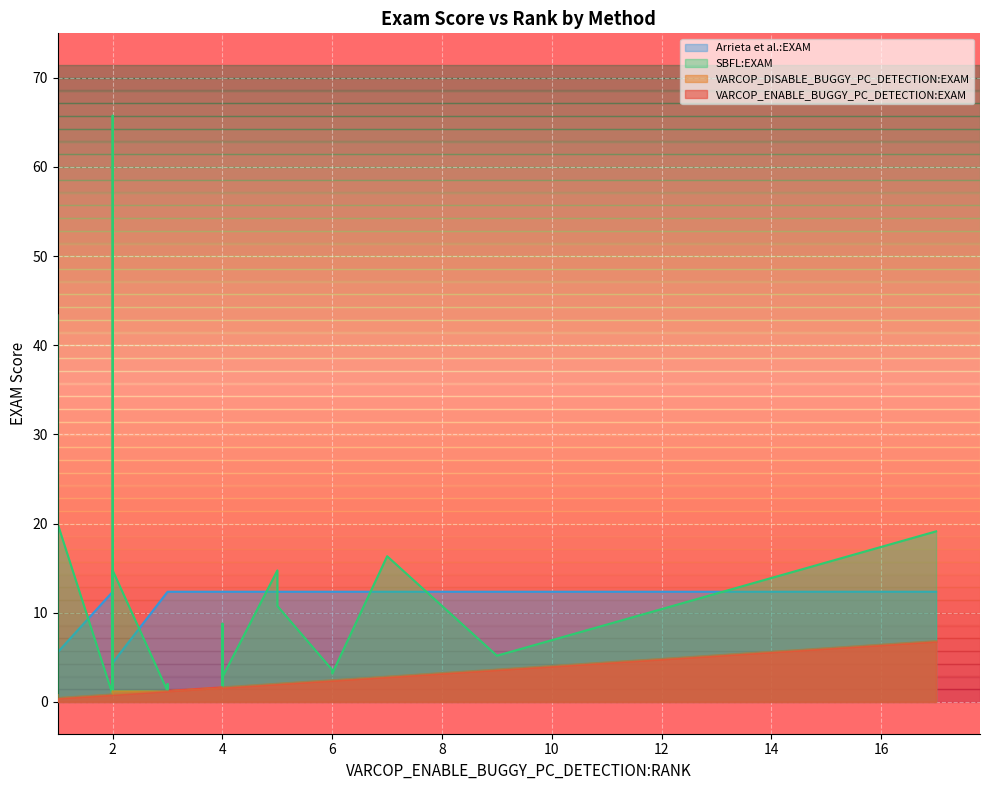

Is the value of SBFL:EXAM at 10 greater than the value of VARCOP_ENABLE_BUGGY_PC_DETECTION:EXAM at 21?

No